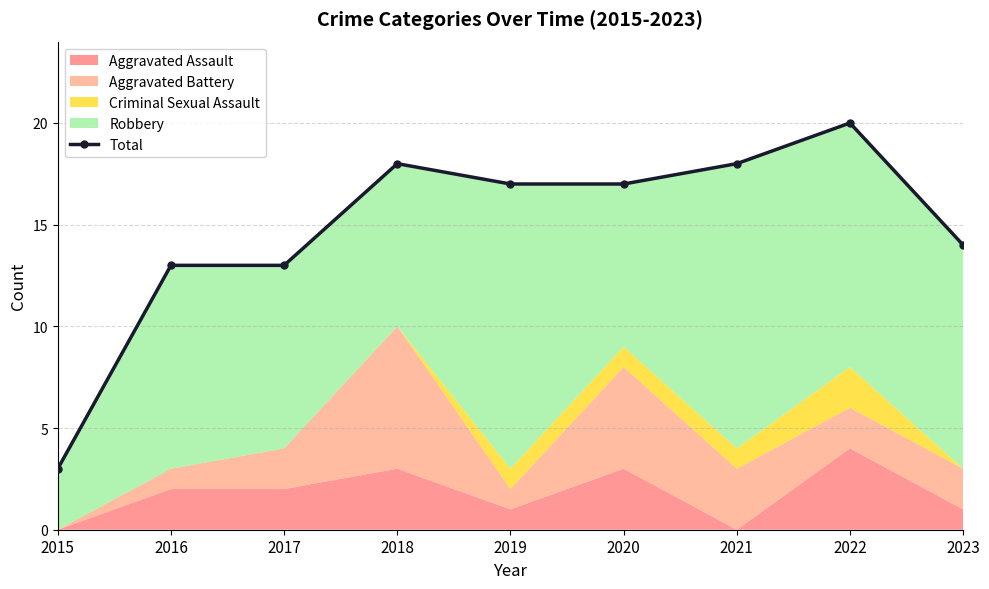

Where is the first local maximum?

2018